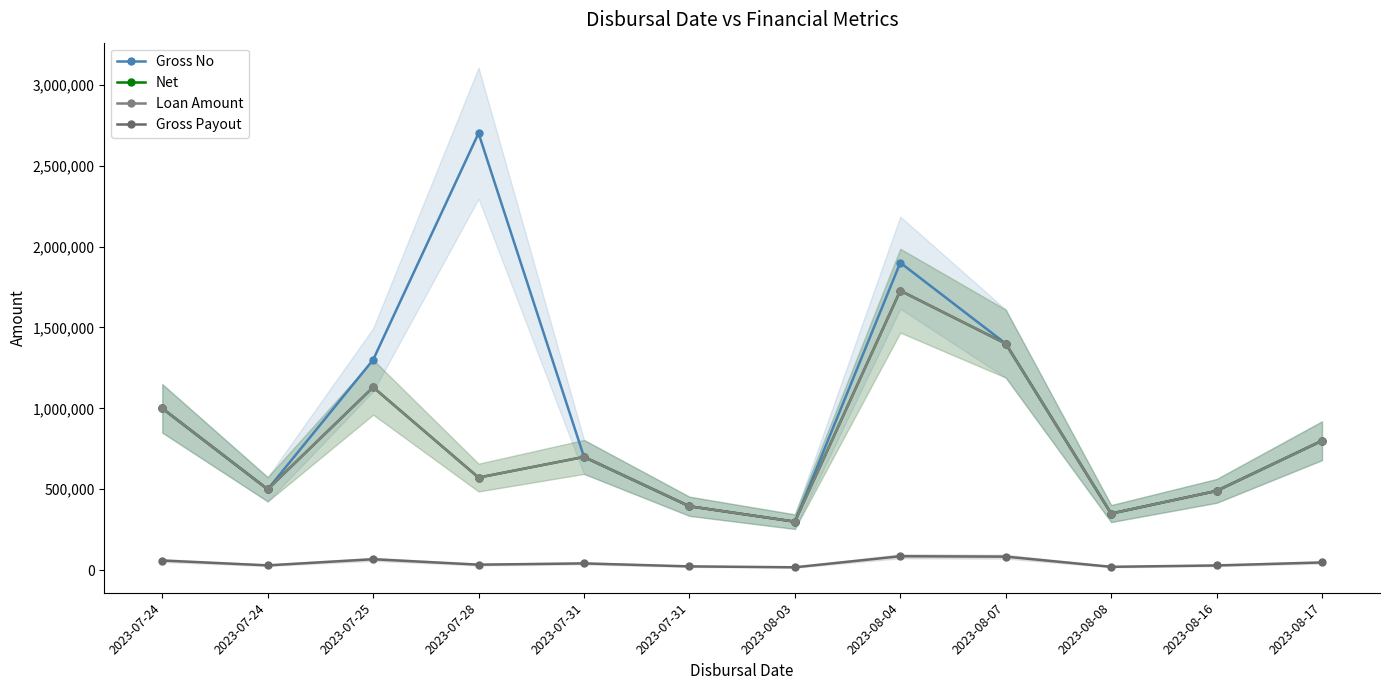

What are all the series names shown in the legend?

Gross No, Net, Loan Amount, Gross Payout